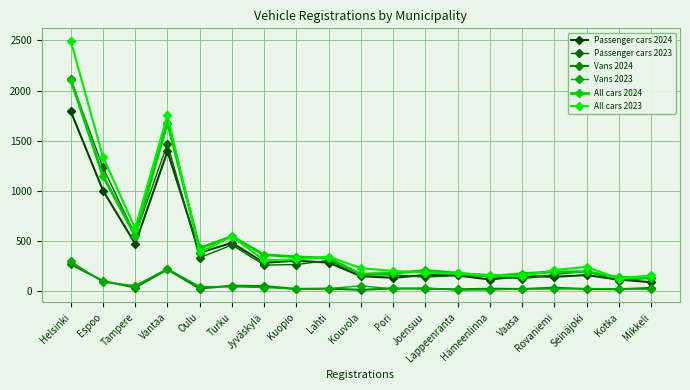

Reading left to right, what are all the values shown in this chart?

Passenger cars 2024: Helsinki=1794	Espoo=1003	Tampere=471	Vantaa=1394	Oulu=382	Turku=481	Jyväskylä=282	Kuopio=302	Lahti=284	Kouvola=148	Pori=132	Joensuu=159	Lappeenranta=155	Hämeenlinna=115	Vaasa=149	Rovaniemi=142	Seinäjoki=159	Kotka=114	Mikkeli=88
Passenger cars 2023: Helsinki=2113	Espoo=1234	Tampere=556	Vantaa=1470	Oulu=333	Turku=460	Jyväskylä=259	Kuopio=264	Lahti=306	Kouvola=161	Pori=162	Joensuu=138	Lappeenranta=157	Hämeenlinna=148	Vaasa=121	Rovaniemi=164	Seinäjoki=197	Kotka=101	Mikkeli=132
Vans 2024: Helsinki=268	Espoo=100	Tampere=35	Vantaa=215	Oulu=25	Turku=53	Jyväskylä=49	Kuopio=21	Lahti=24	Kouvola=12	Pori=26	Joensuu=23	Lappeenranta=17	Hämeenlinna=23	Vaasa=20	Rovaniemi=33	Seinäjoki=20	Kotka=18	Mikkeli=31
Vans 2023: Helsinki=296	Espoo=90	Tampere=54	Vantaa=223	Oulu=45	Turku=42	Jyväskylä=35	Kuopio=20	Lahti=24	Kouvola=52	Pori=21	Joensuu=30	Lappeenranta=10	Hämeenlinna=11	Vaasa=21	Rovaniemi=20	Seinäjoki=25	Kotka=22	Mikkeli=17
All cars 2024: Helsinki=2110	Espoo=1148	Tampere=551	Vantaa=1680	Oulu=427	Turku=545	Jyväskylä=362	Kuopio=341	Lahti=328	Kouvola=169	Pori=178	Joensuu=205	Lappeenranta=180	Hämeenlinna=145	Vaasa=174	Rovaniemi=191	Seinäjoki=193	Kotka=137	Mikkeli=128
All cars 2023: Helsinki=2497	Espoo=1339	Tampere=626	Vantaa=1756	Oulu=386	Turku=543	Jyväskylä=307	Kuopio=315	Lahti=344	Kouvola=228	Pori=201	Joensuu=183	Lappeenranta=177	Hämeenlinna=161	Vaasa=146	Rovaniemi=209	Seinäjoki=241	Kotka=124	Mikkeli=156